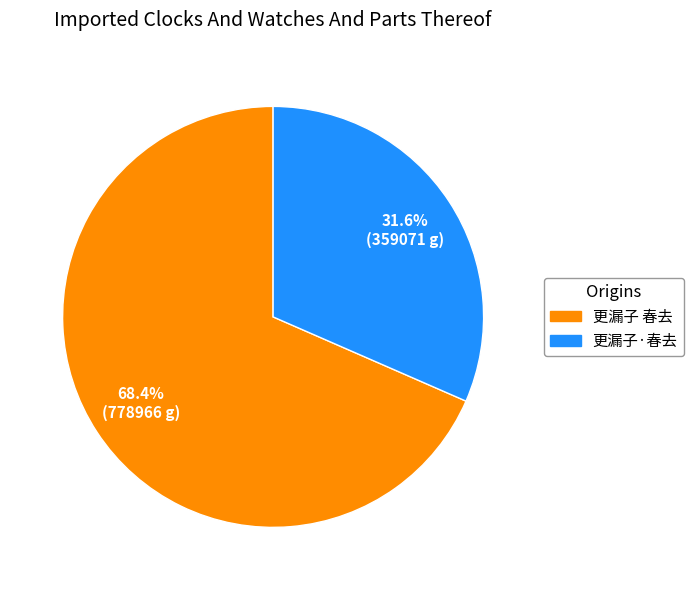

Is there a majority slice in this chart?

Yes